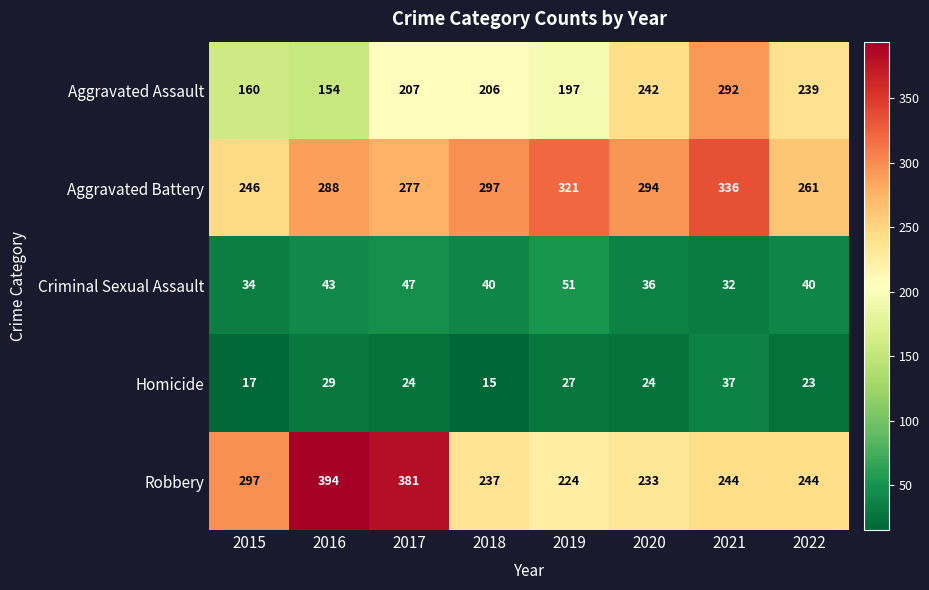

The value of Aggravated Assault at 2016 is 154. True or false?

True